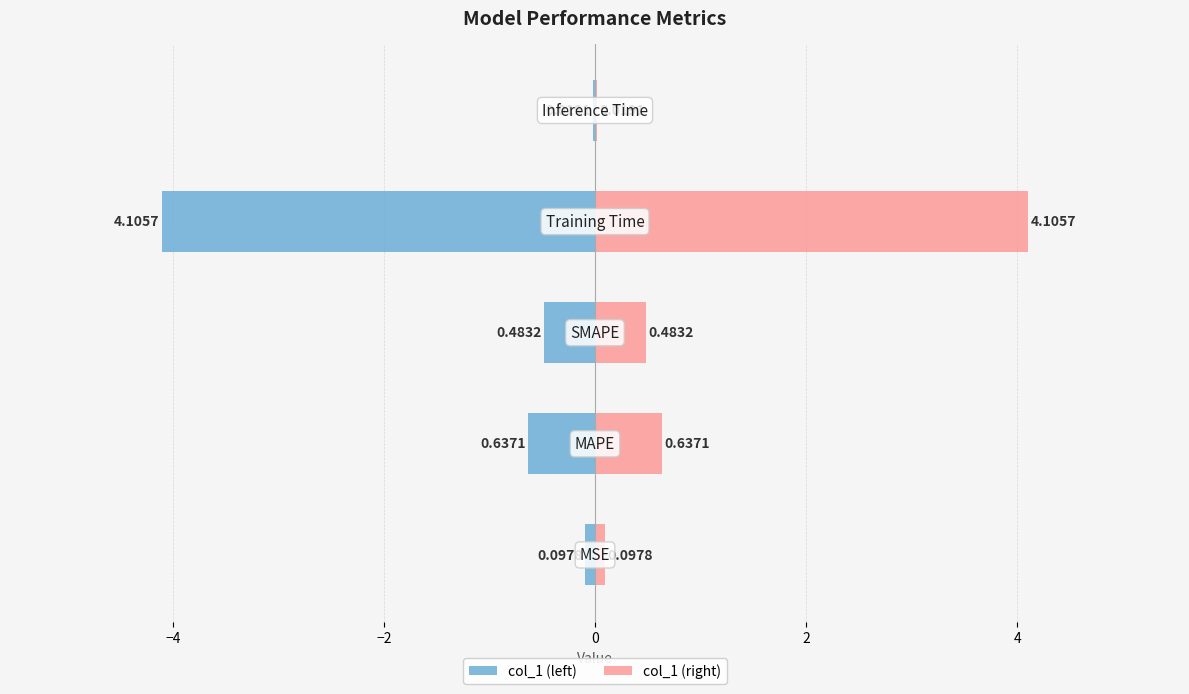

Rank the series by their maximum value, from highest to lowest.

col_1 (right), col_1 (left)